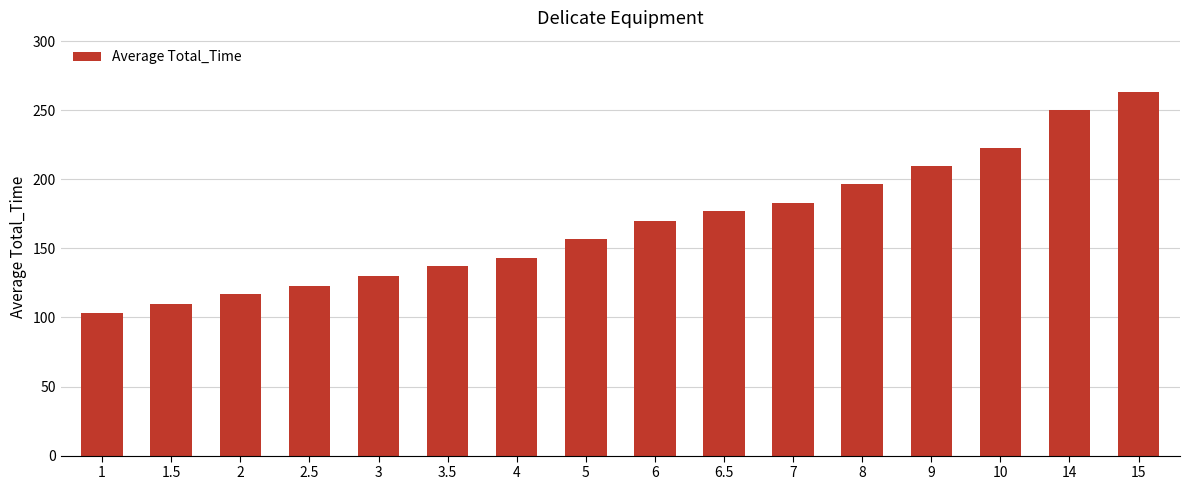

True or false: the data shows 52 at 5.

False